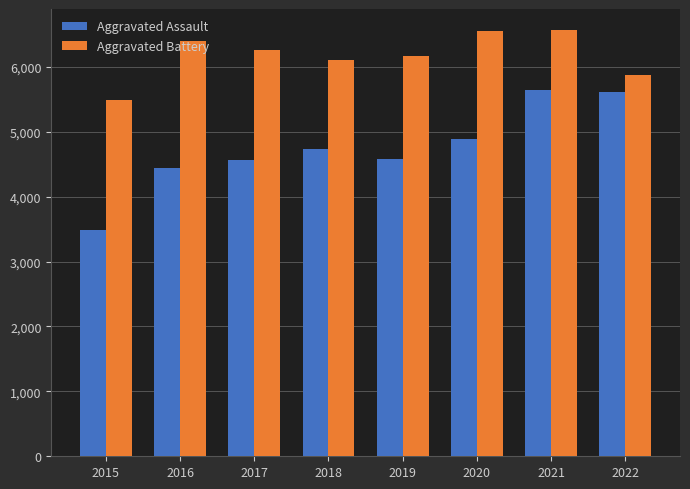

At which label does Aggravated Assault reach its minimum?

2015